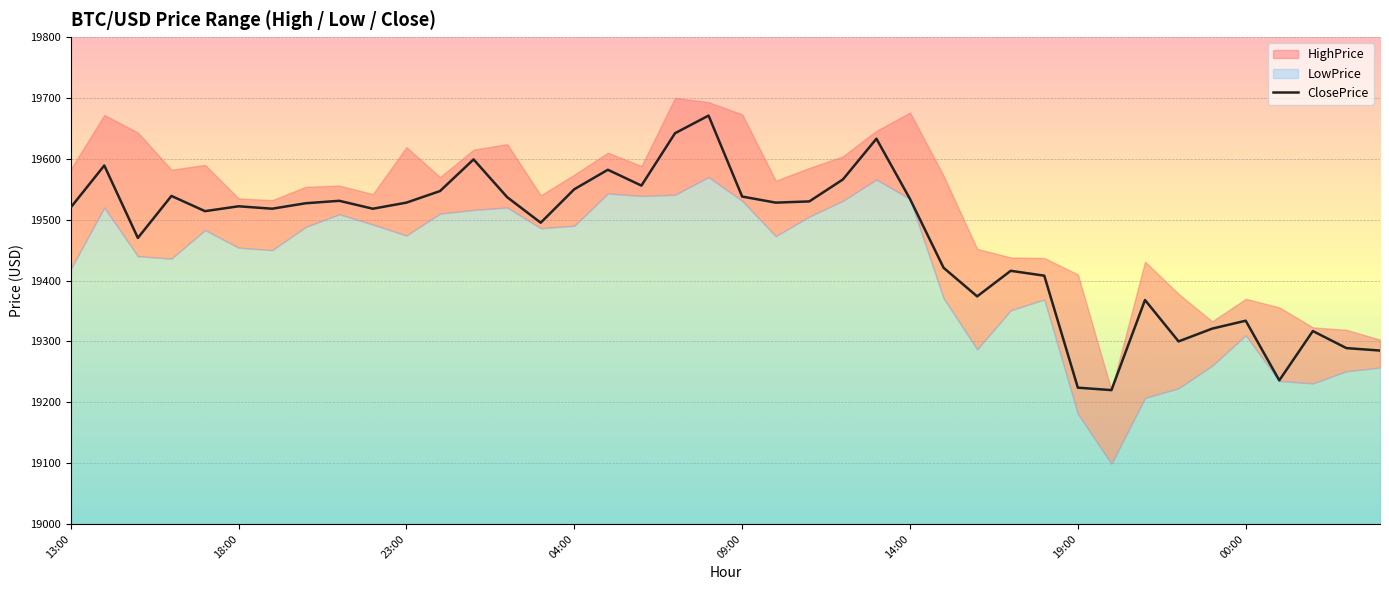

What is the ratio of the value at 14:00 to the value at 26?

1.0